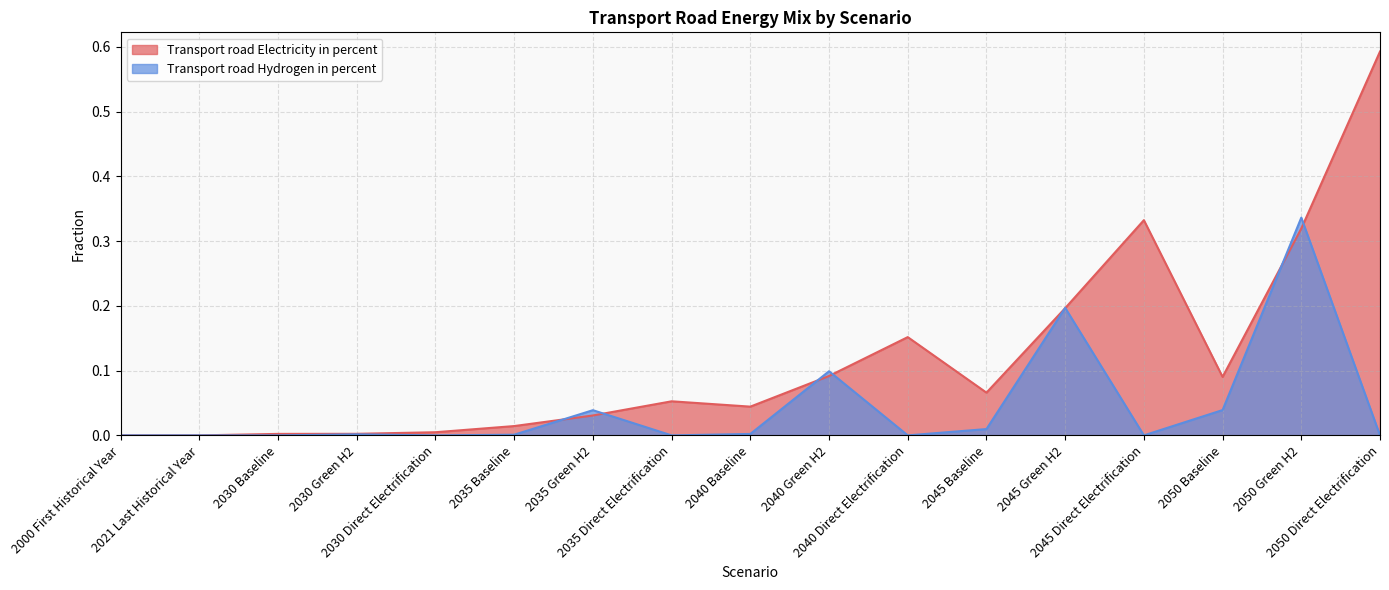

What are all the series names shown in the legend?

Transport road Electricity in percent, Transport road Hydrogen in percent